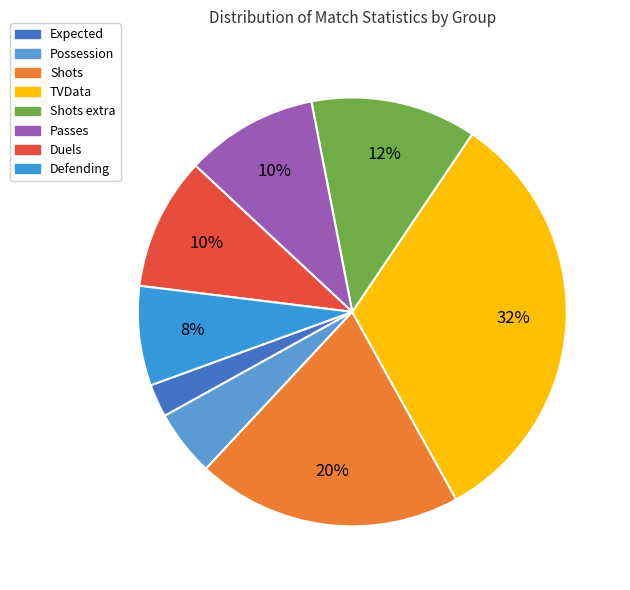

How many slices are in this pie chart?

8